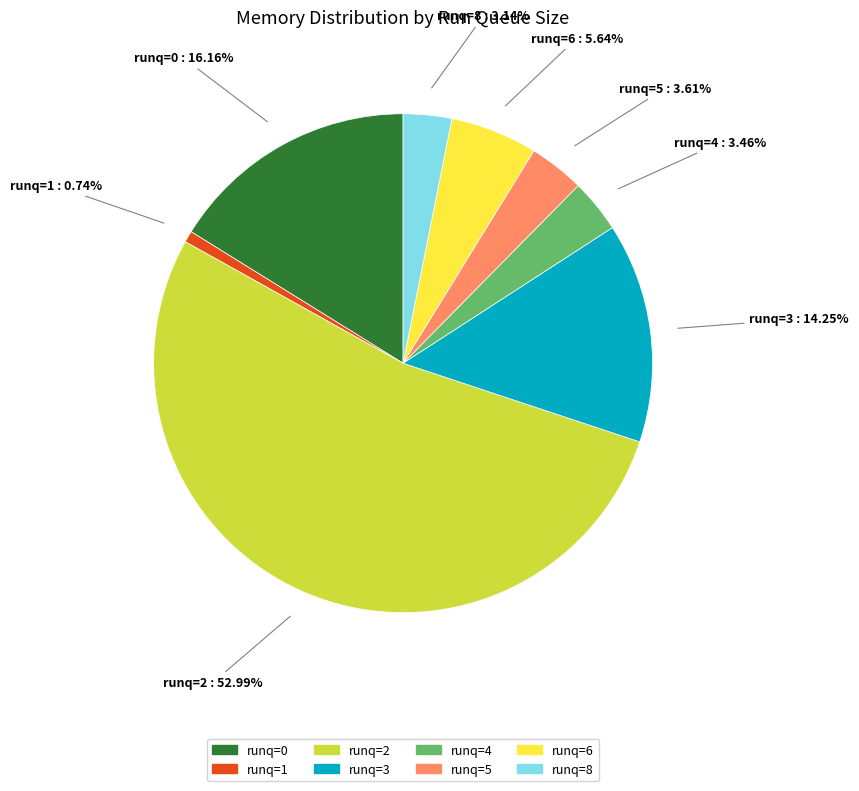

Between runq=0 and runq=3, which is larger?

runq=0